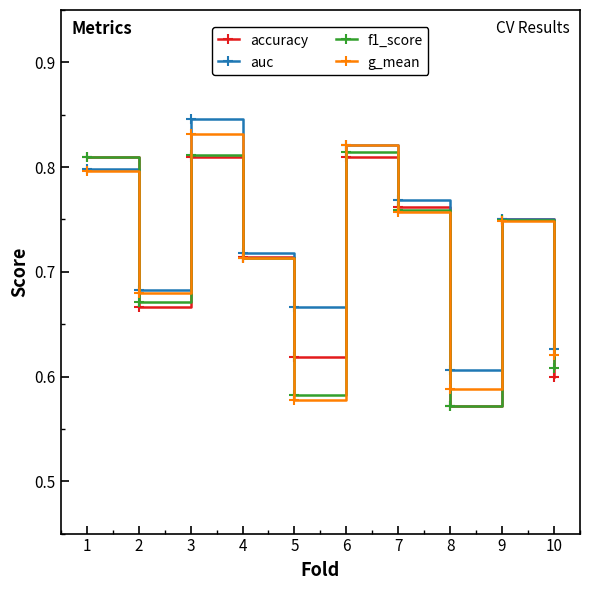

How many accuracy values are between 0 and 1?

10